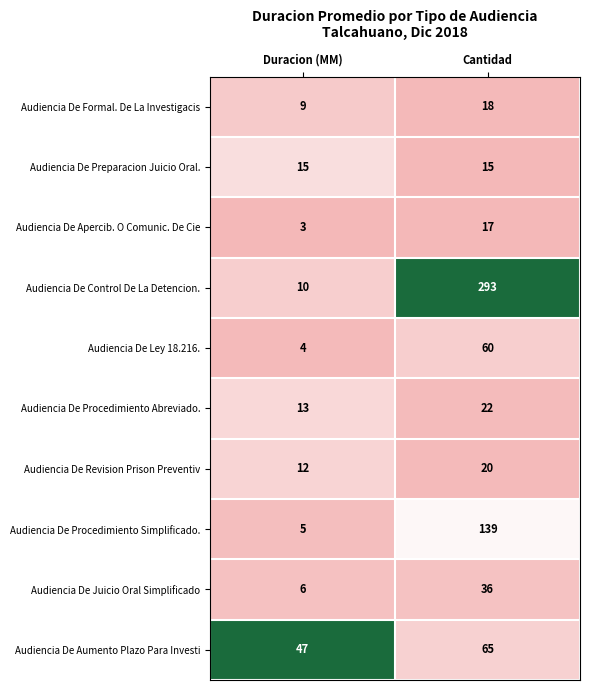

The Audiencia De Procedimiento Abreviado. series shows 7 at Duracion (MM). True or false?

False